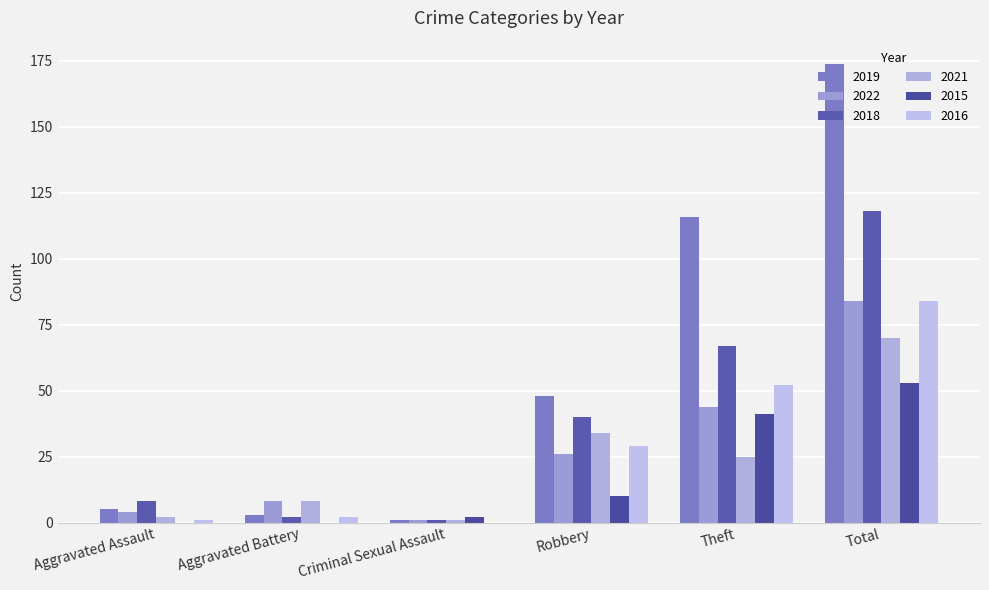

Between Aggravated Battery and Criminal Sexual Assault, which series saw the biggest shift?

2022